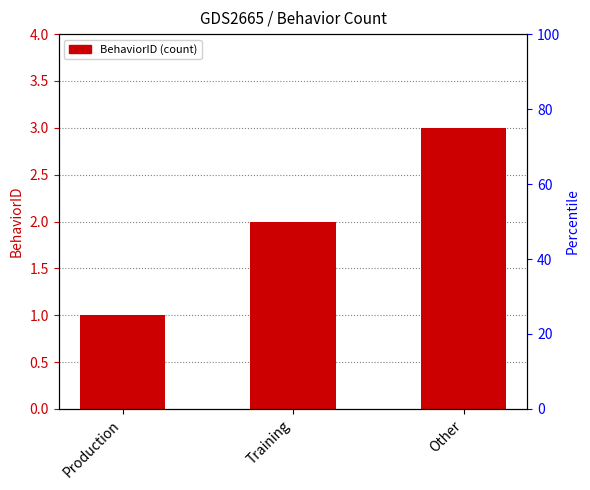

What is the difference between the maximum and minimum values?

2